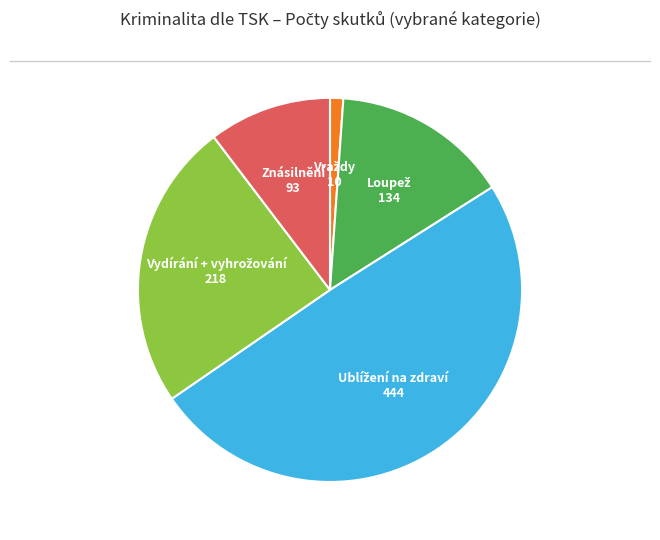

Is there a majority slice in this chart?

No